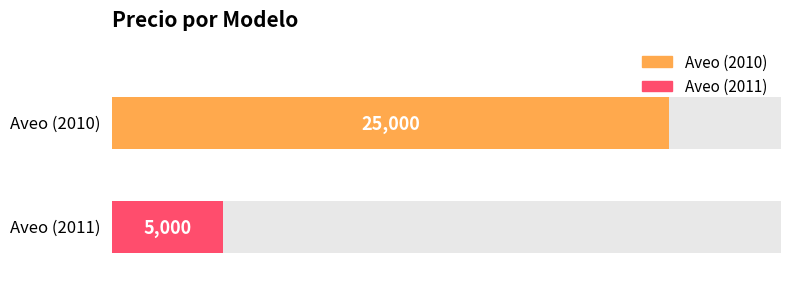

Reading right to left, transcribe all the data shown in this chart.

5000	25000